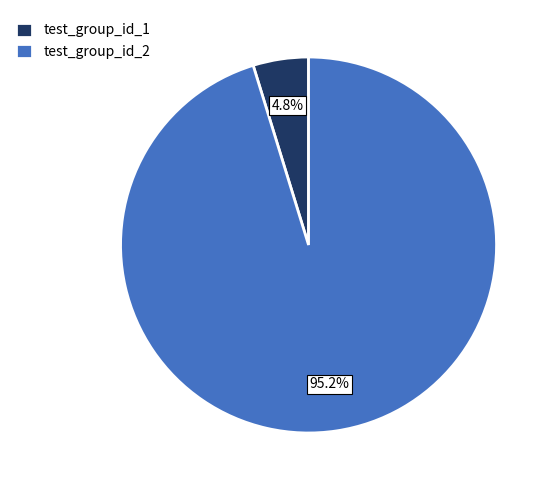

Which slice is the smallest?

test_group_id_1